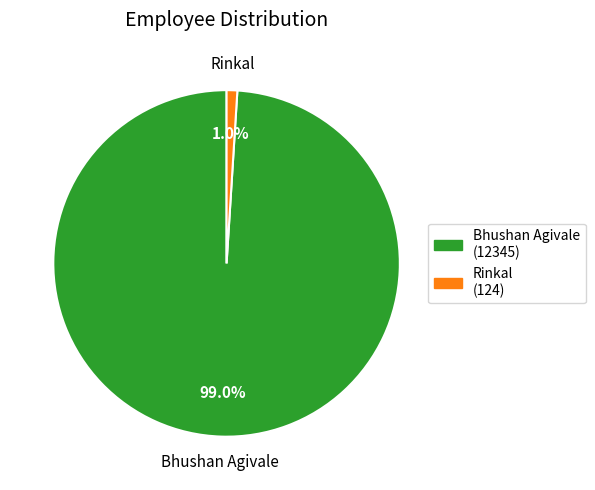

Rank the categories by value from lowest to highest.

Rinkal, Bhushan Agivale